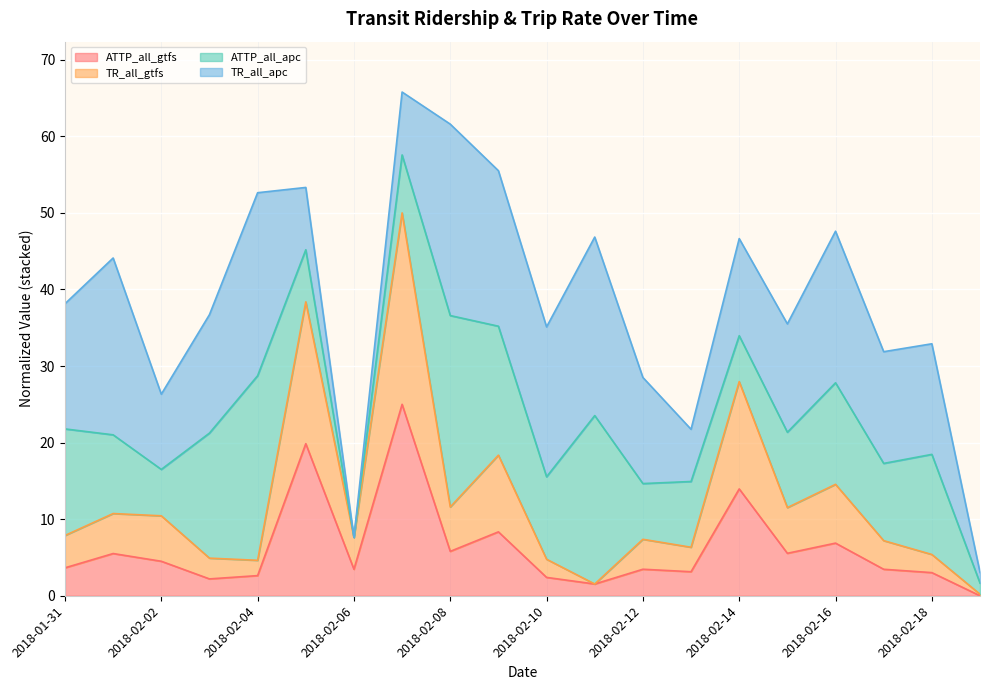

Is it true that ATTP_all_gtfs equals 5.5 at 2018-02-01?

True